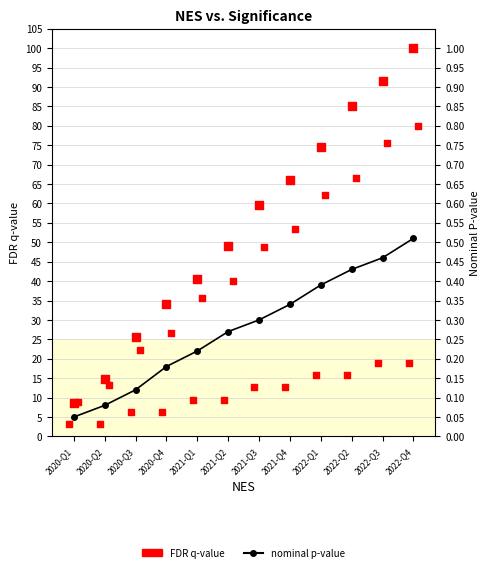

Which series has the largest total across all categories?

nominal p-value